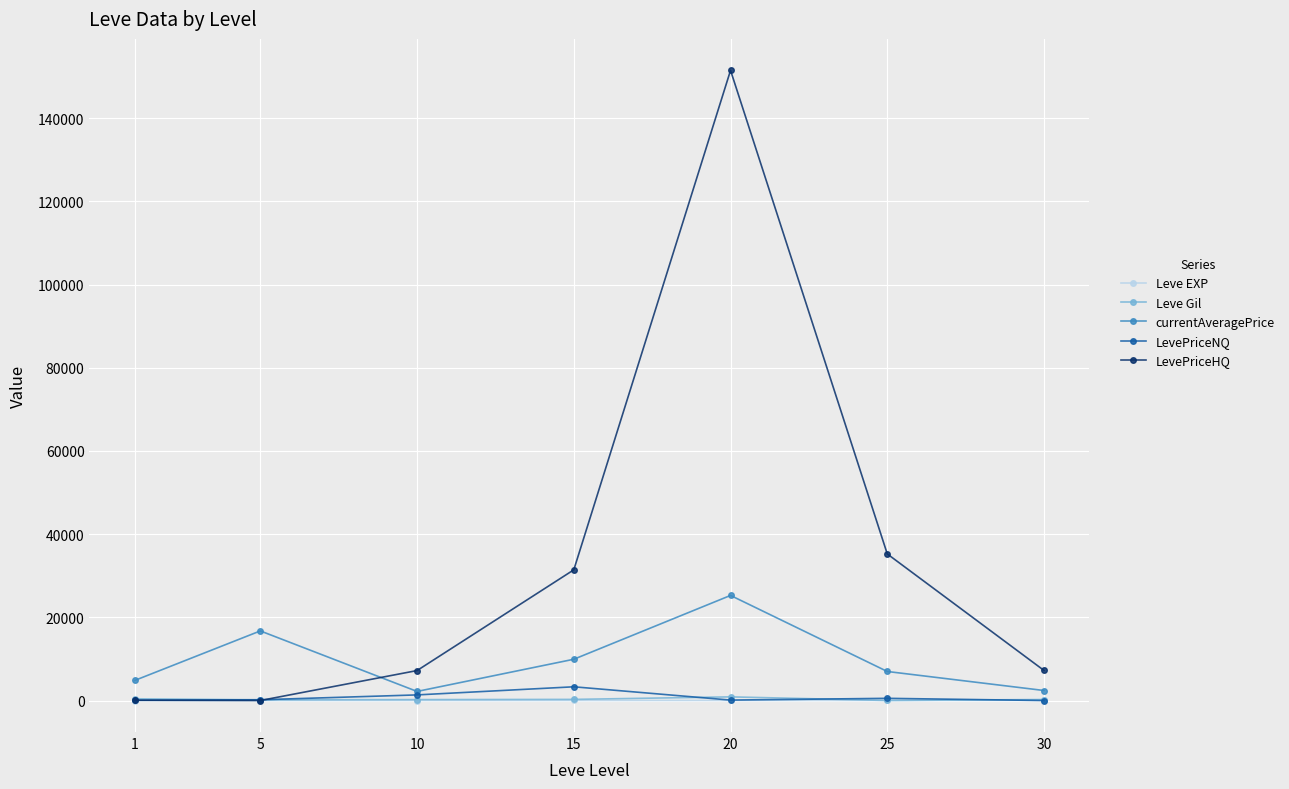

Which series ends up on top after the final intersection of Leve Gil and Leve EXP?

Leve Gil